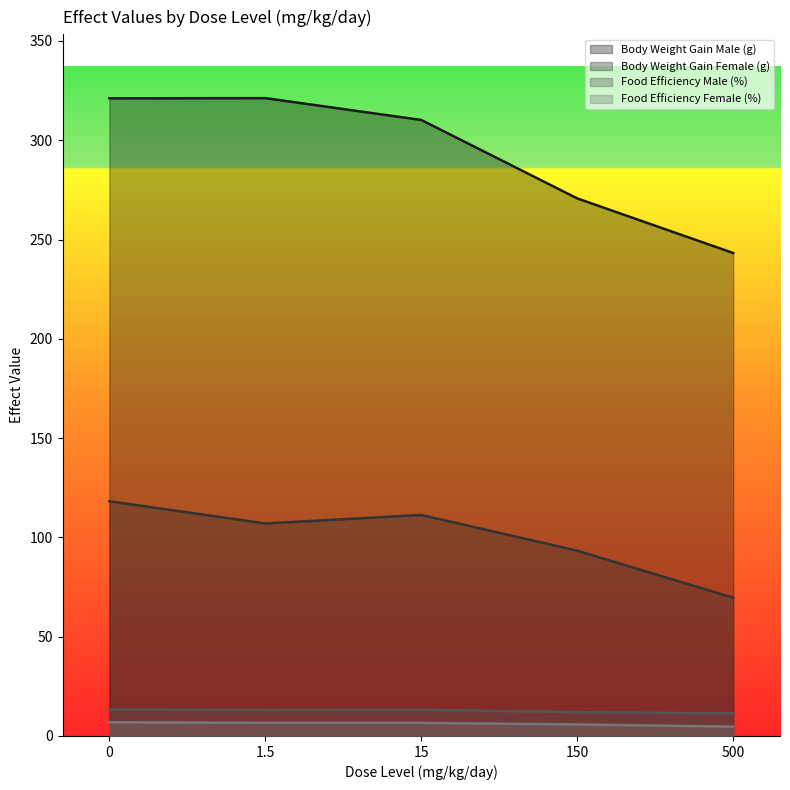

Where is the first local minimum for Body Weight Gain Female (g)?

1.5